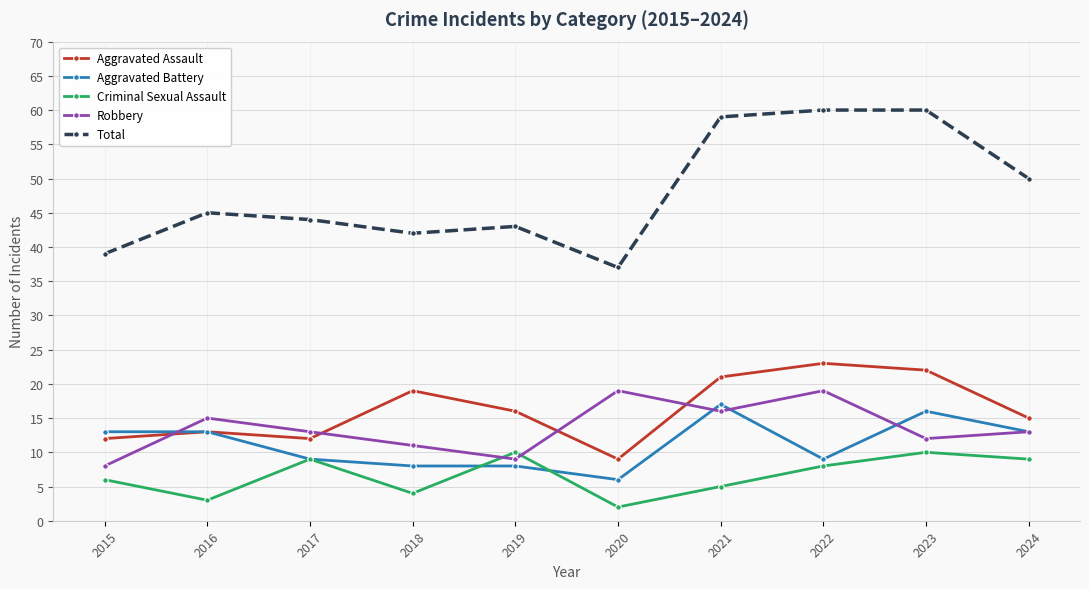

What is the value of the Aggravated Battery point at the 1st from the left?

13